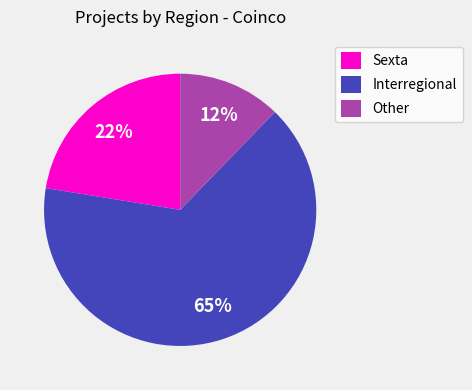

How many segments does this pie chart have?

3